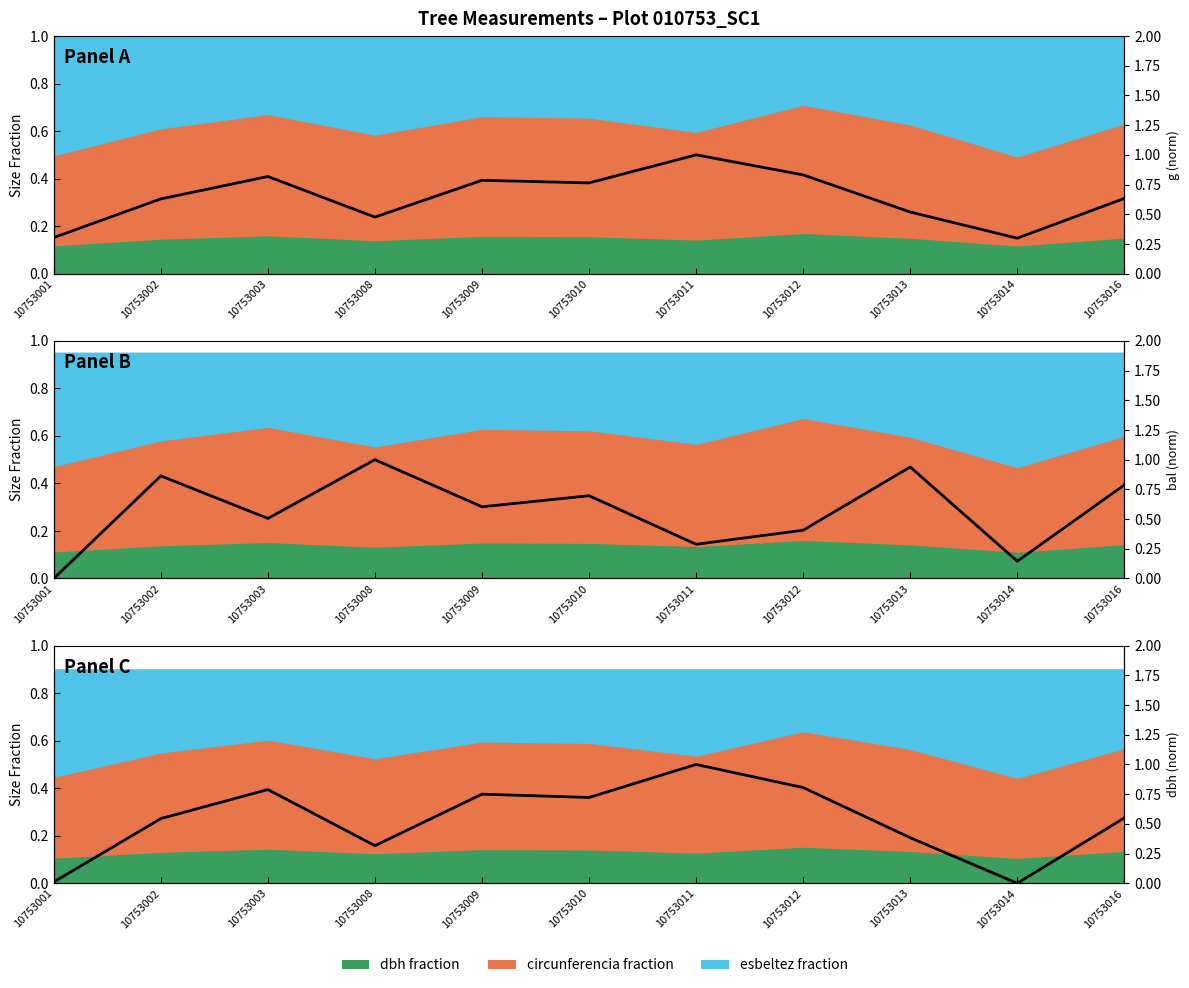

Where is the first local maximum for g (norm)?

10753003